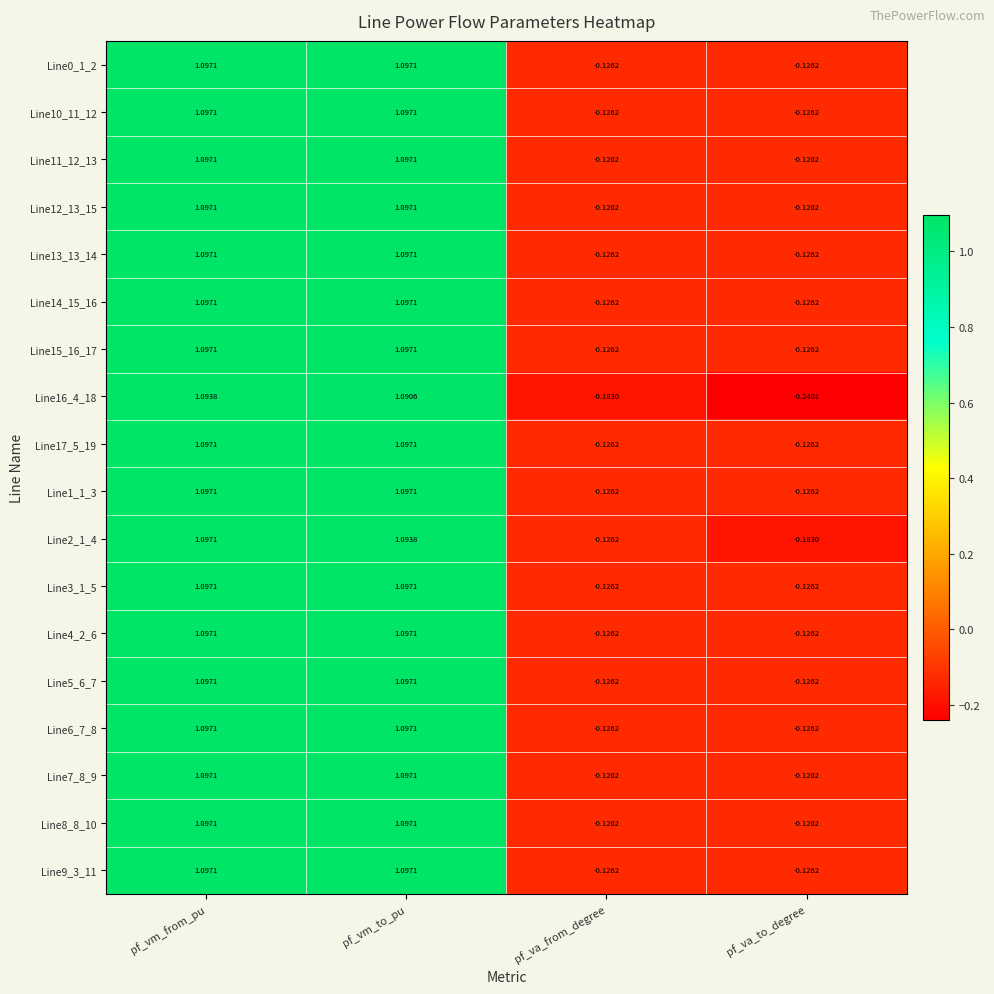

Rank the categories by Line2_1_4 value from highest to lowest.

pf_vm_from_pu, pf_vm_to_pu, pf_va_from_degree, pf_va_to_degree